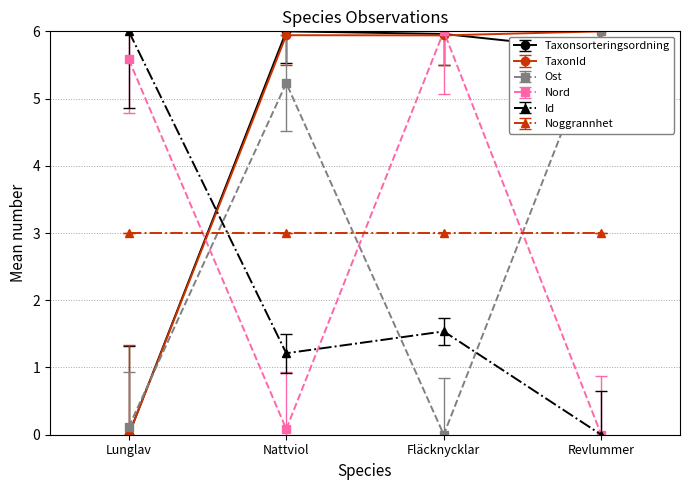

True or false: Taxonsorteringsordning has a value of 8.0 at Revlummer.

False